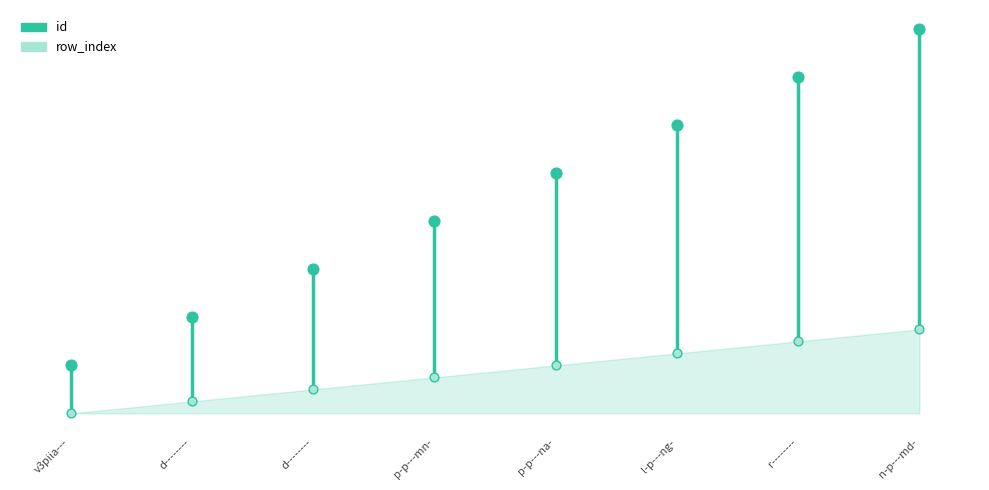

Which has a higher value, v3piia--- or v3piia---?

v3piia---